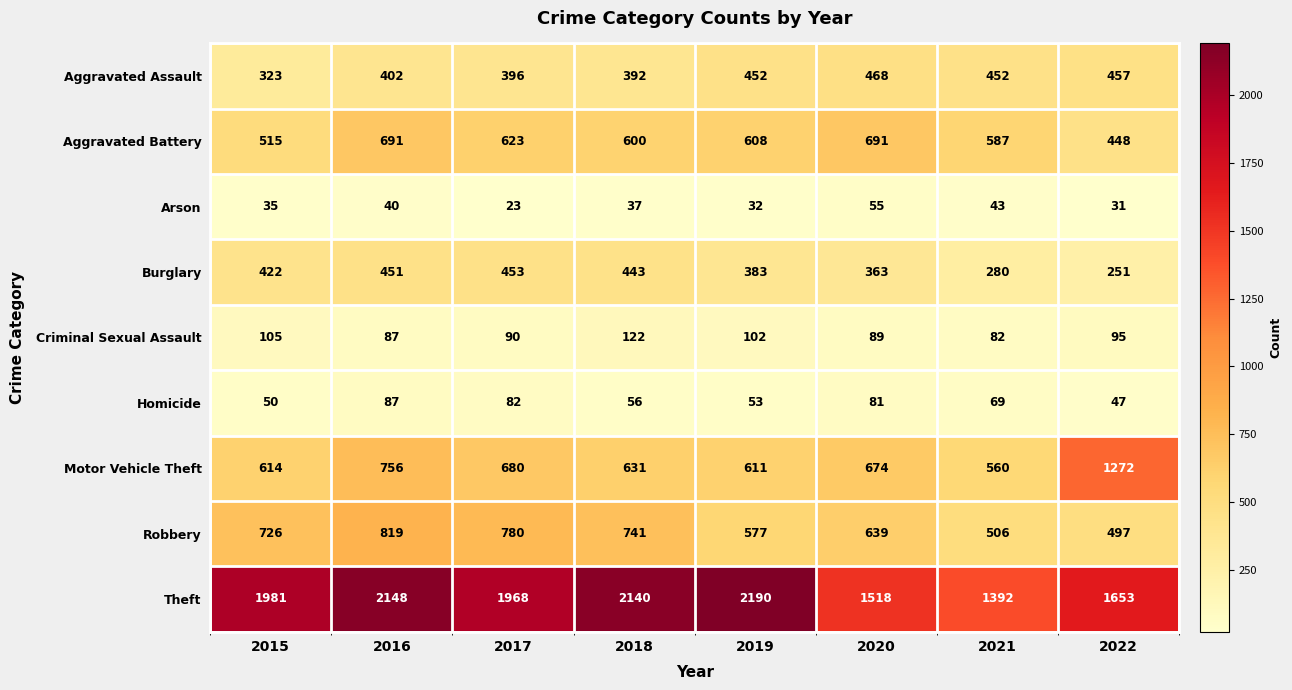

True or false: Aggravated Battery has a value of 608 at 2019.

True